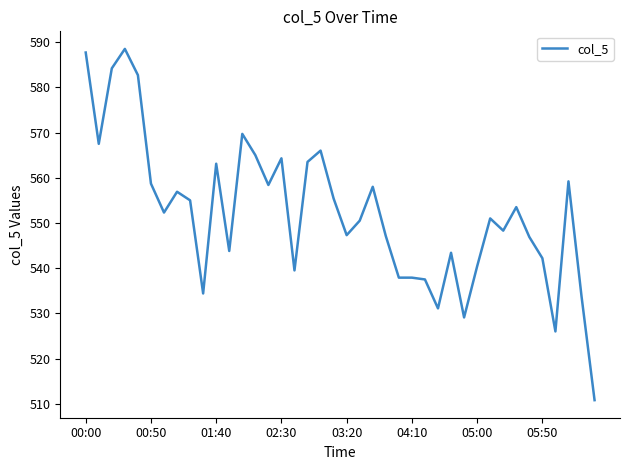

How many lines are shown in the chart?

1